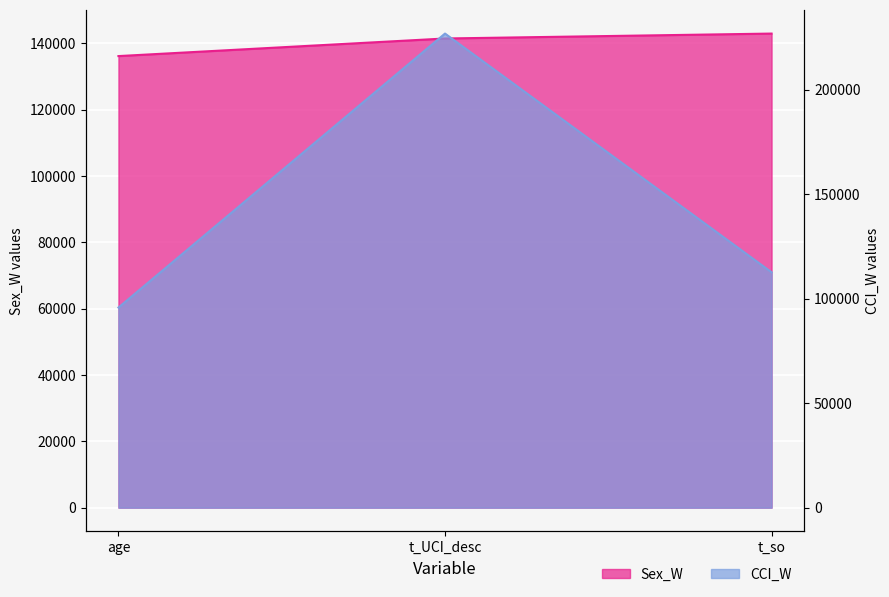

Between t_UCI_desc and t_so, which series saw the biggest shift?

CCI_W